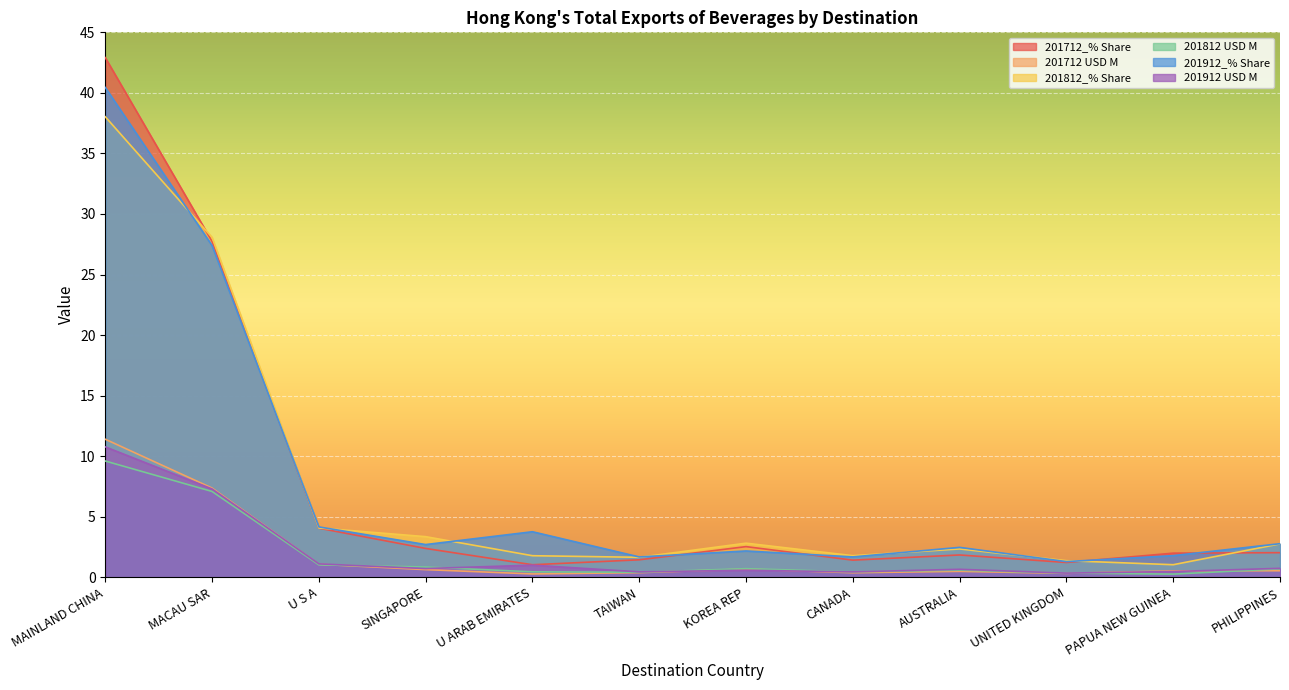

How many intersections are there between 201912_% Share and 201812_% Share?

8